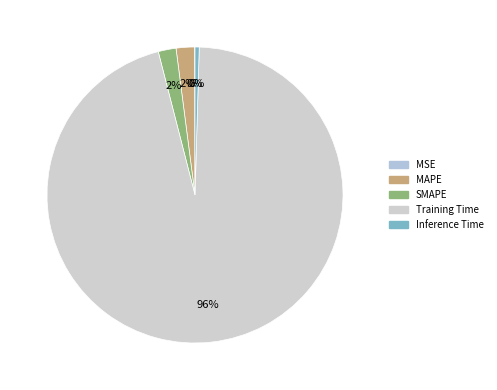

Which has a higher value, Training Time or Inference Time?

Training Time